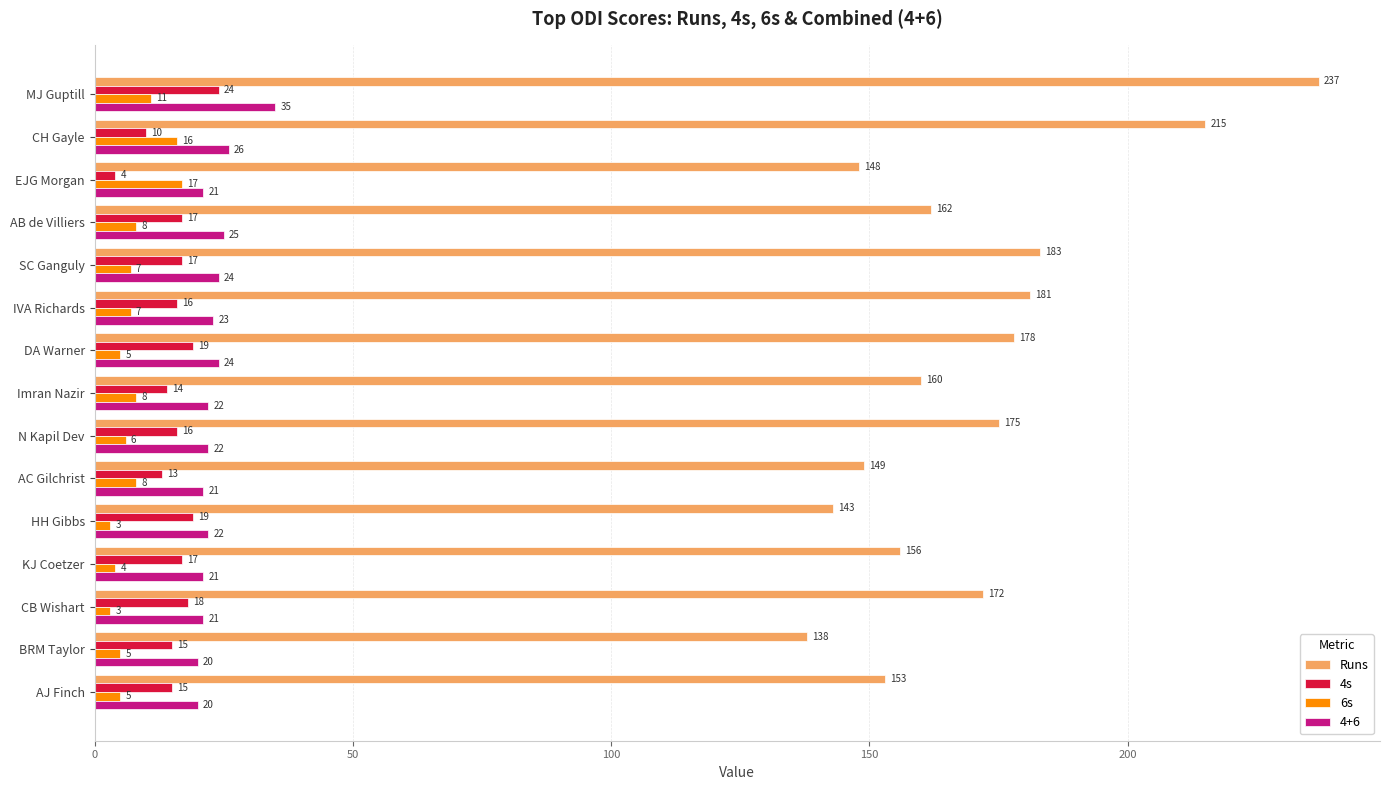

At which label does 6s reach its peak?

EJG Morgan